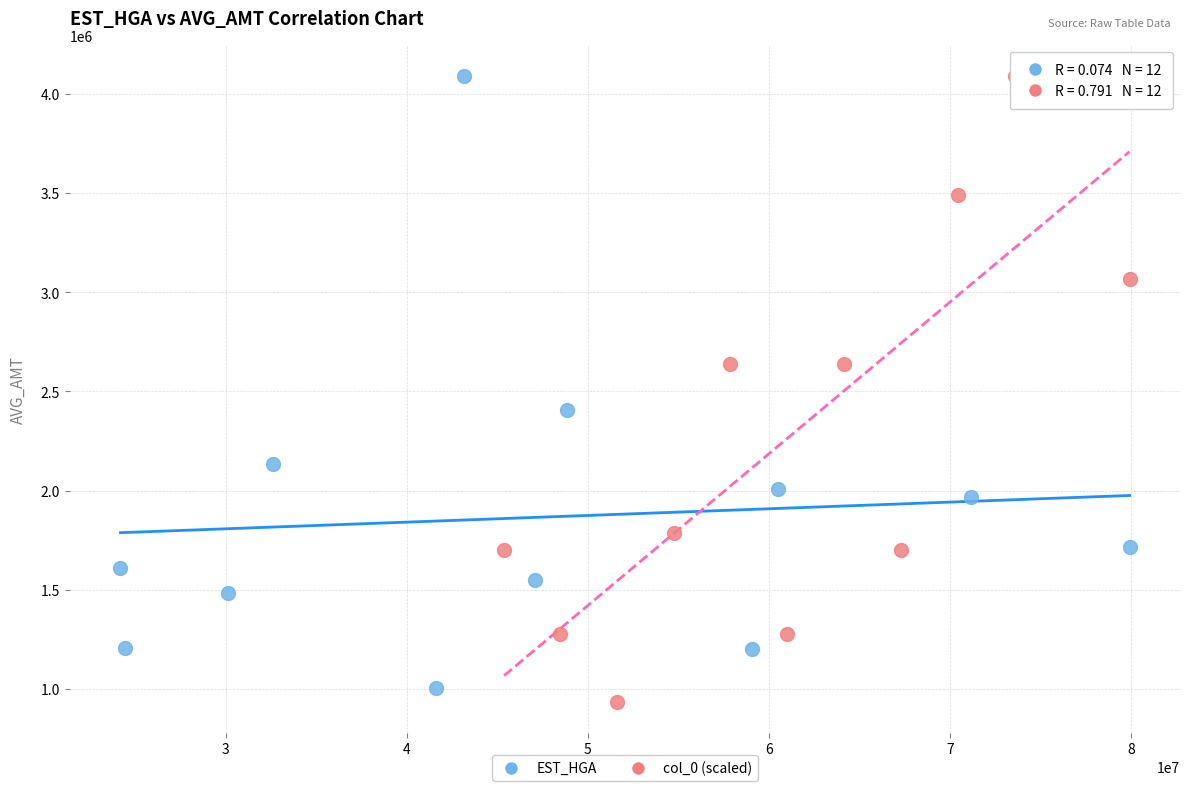

What are all the series names shown in the legend?

EST_HGA, col_0 (scaled)